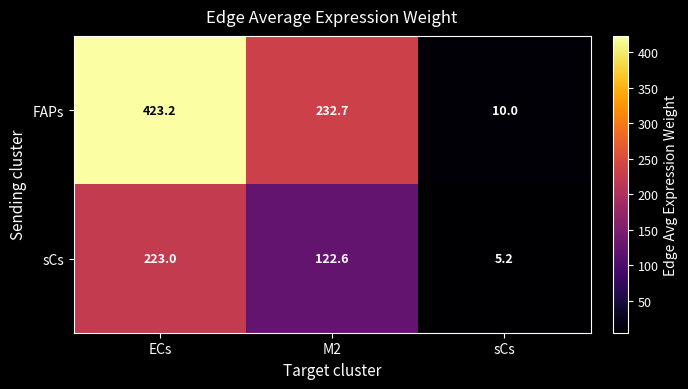

What is the total value across all series at M2?

355.3